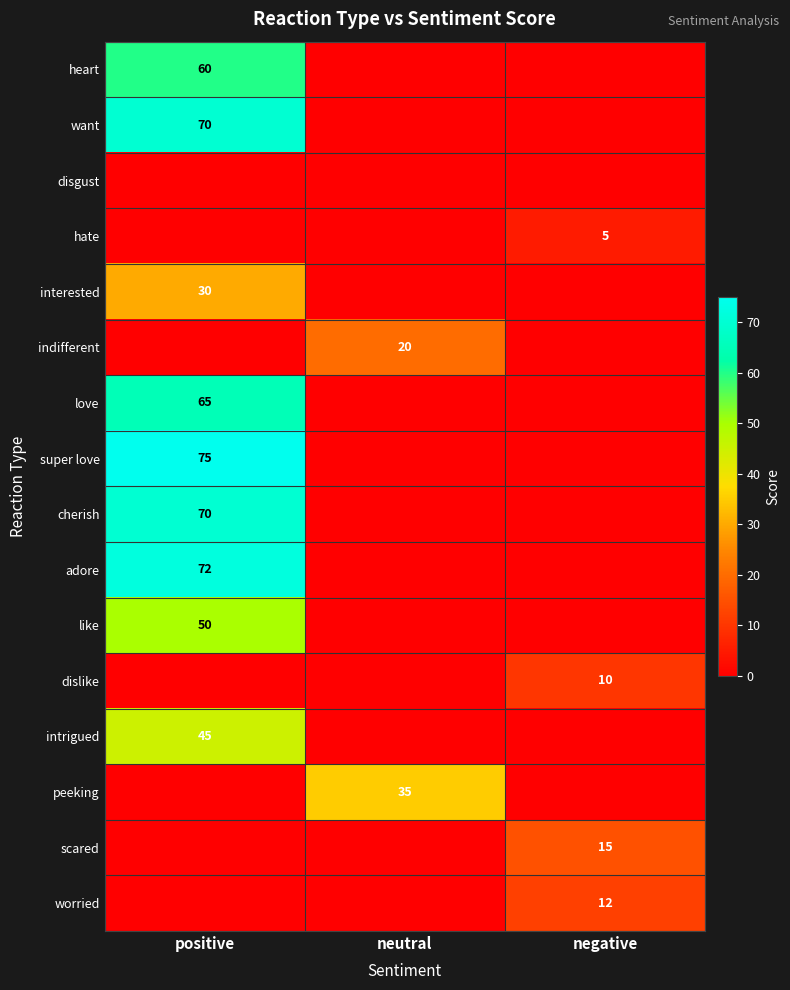

The super love series shows 46 at positive. True or false?

False